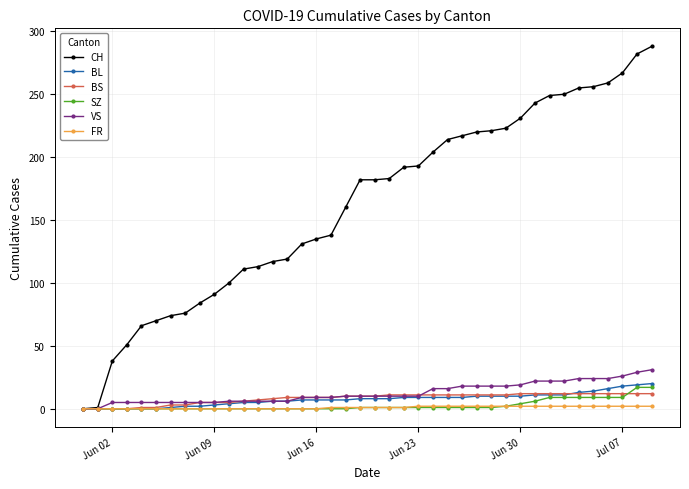

What is the greatest value displayed?

288